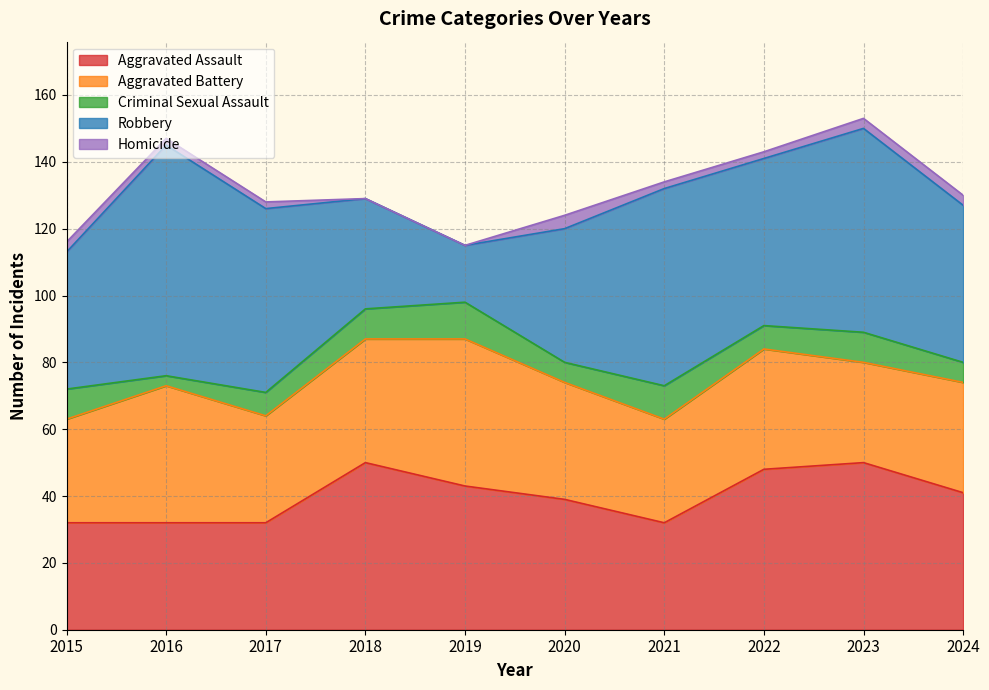

True or false: Aggravated Battery has more than 2 points higher than both neighbors.

True